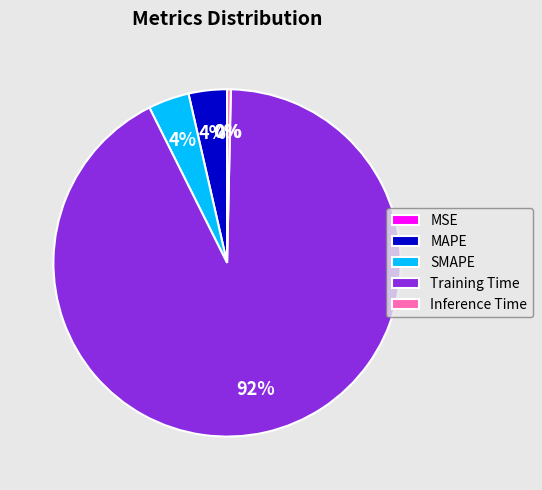

To the nearest percent, what portion does Training Time represent?

92%